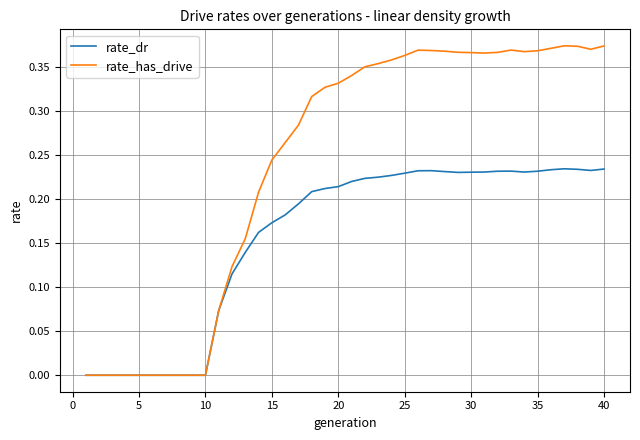

Which series has the widest spread of values?

rate_has_drive